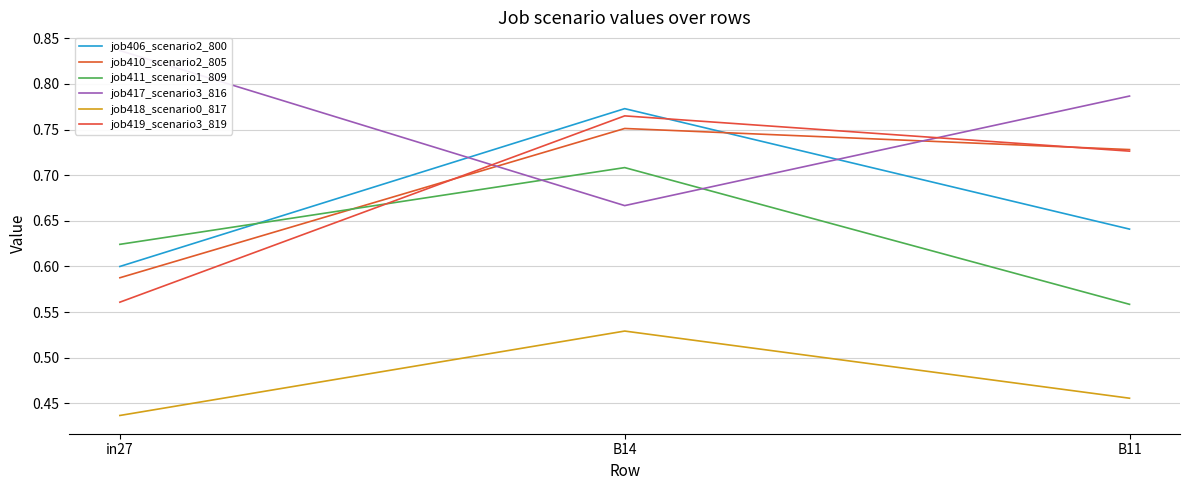

List the series in order of their peak value, lowest first.

job418_scenario0_817, job411_scenario1_809, job410_scenario2_805, job419_scenario3_819, job406_scenario2_800, job417_scenario3_816